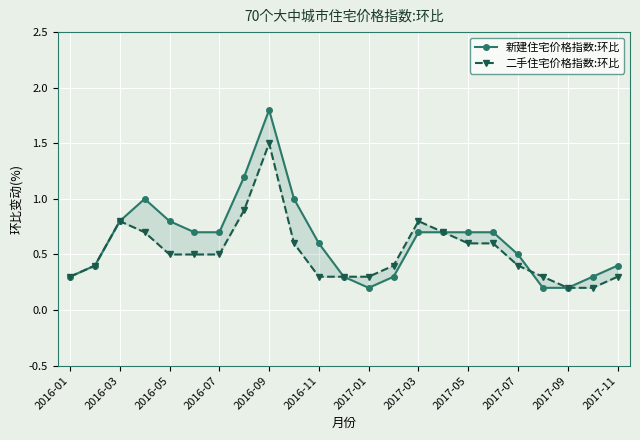

True or false: 新建住宅价格指数:环比 has a value of 2.1 at 2017-03.

False